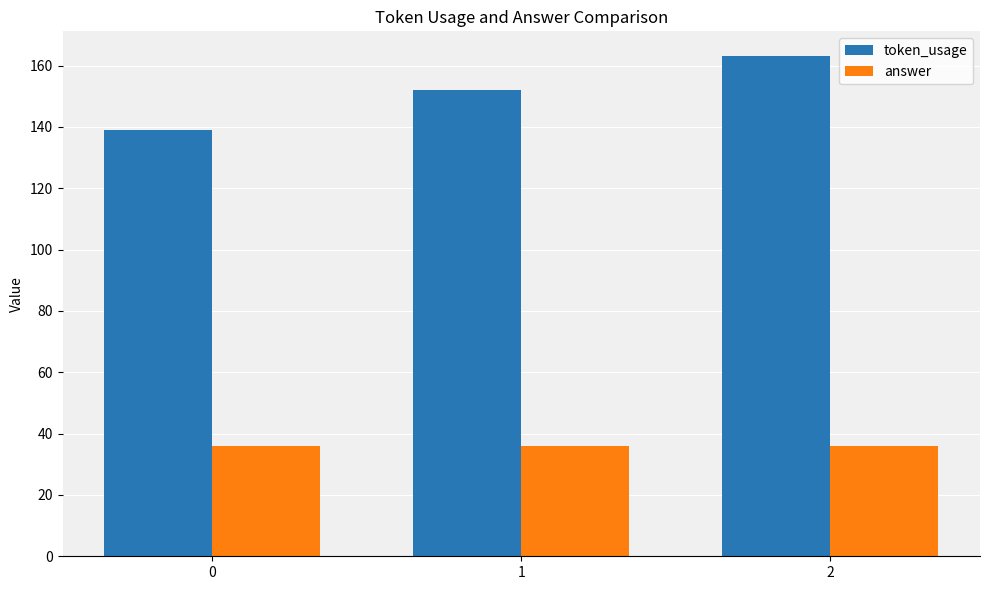

Which series has the widest spread of values?

token_usage